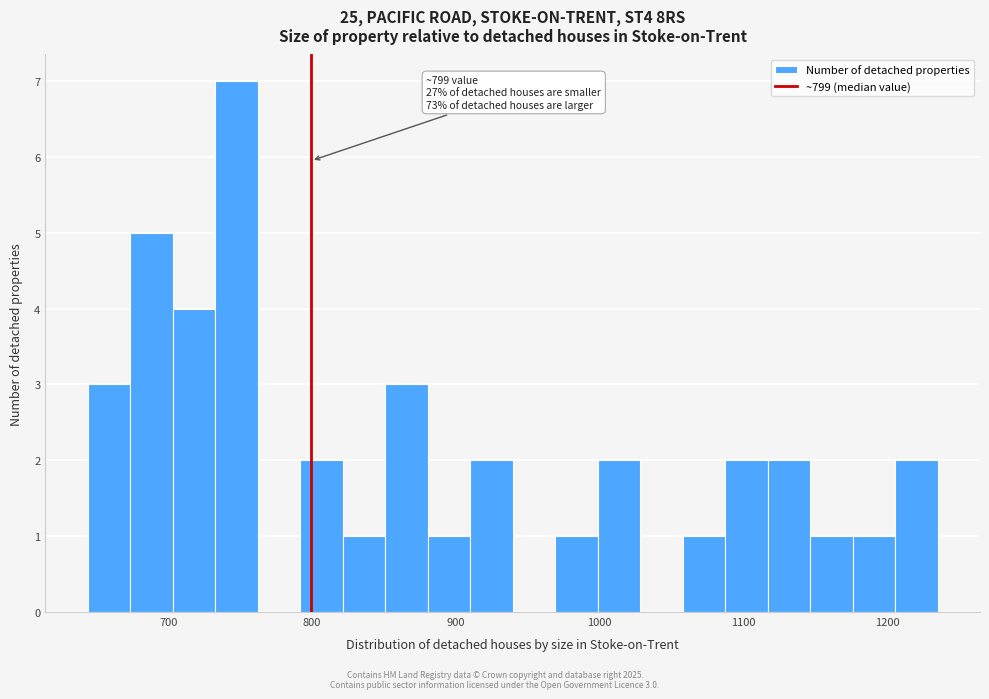

Read against the x-axis, roughly where is the centre of the tallest bar?

750